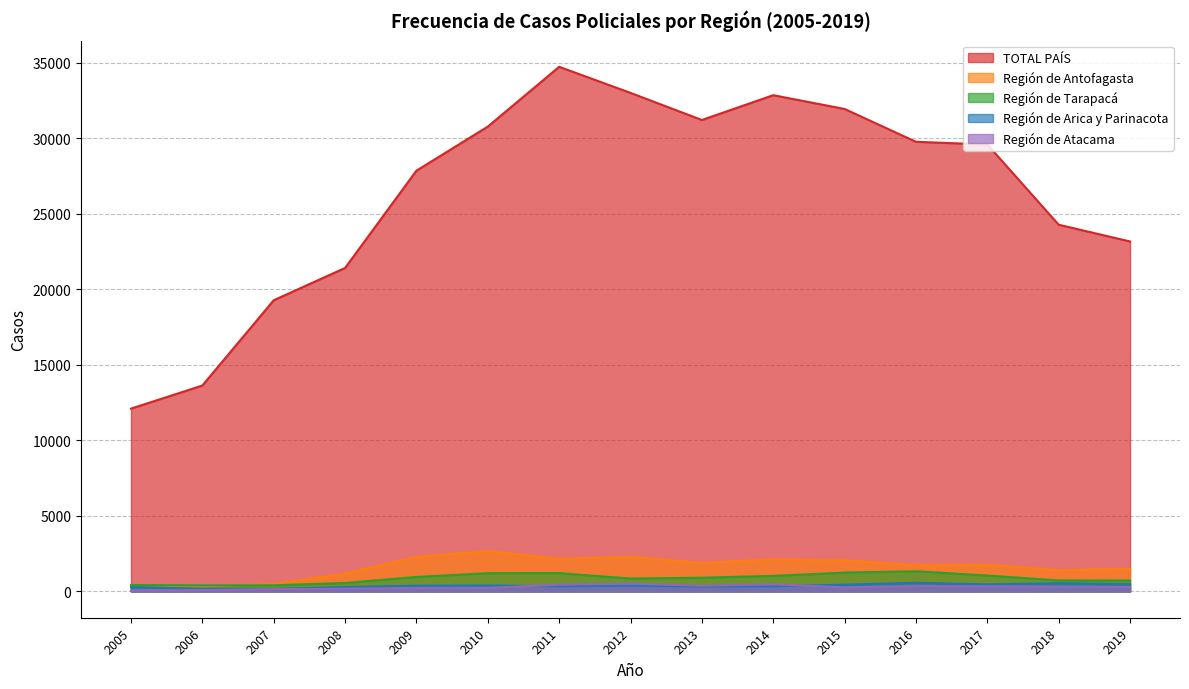

Is the value of Región de Arica y Parinacota at 2006 greater than the value of Región de Tarapacá at 2017?

No